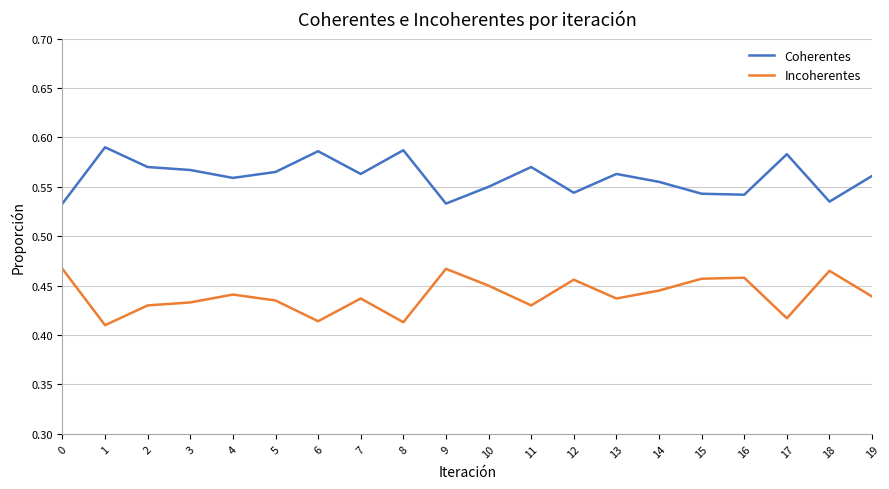

The Incoherentes series shows 0.8 at 13. True or false?

False